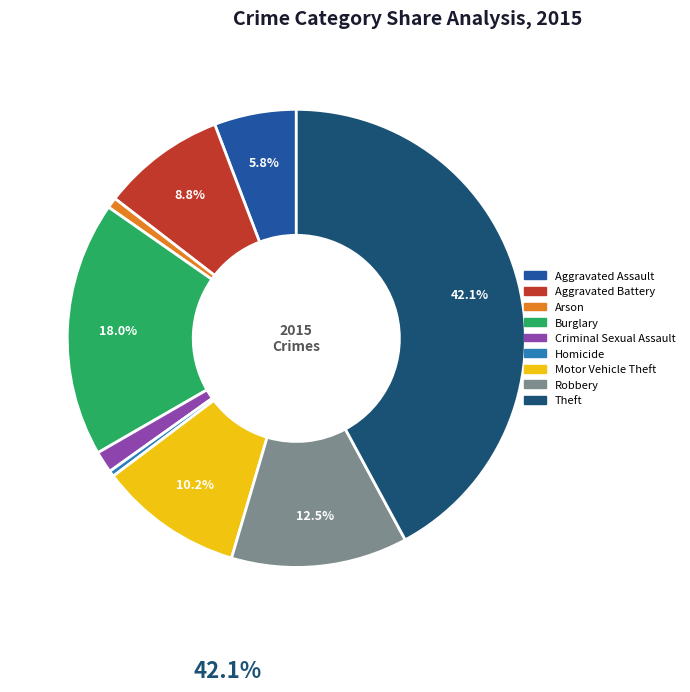

What is the ratio of the value at Motor Vehicle Theft to the value at Robbery?

0.8